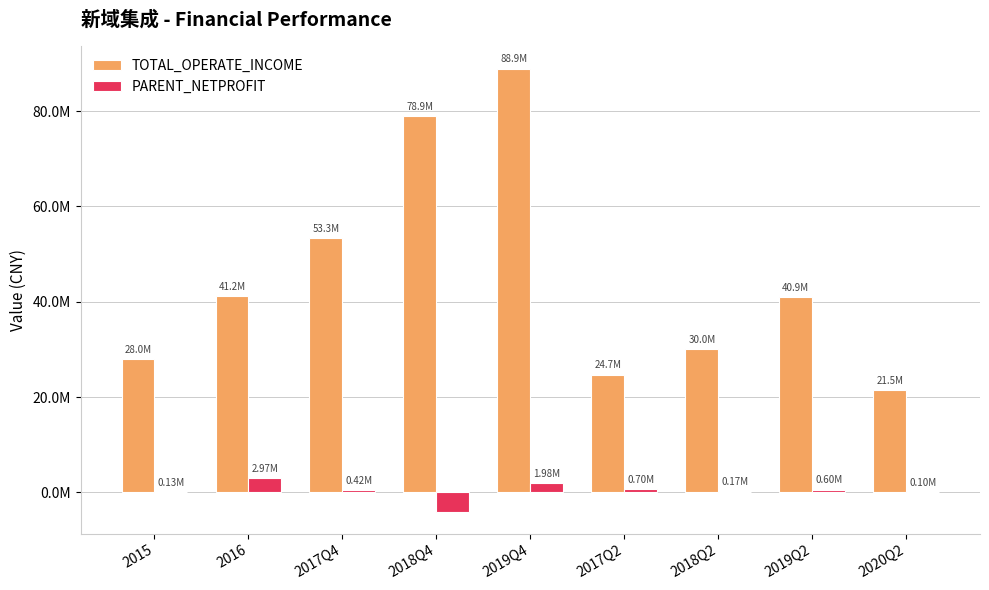

What are all the series names shown in the legend?

TOTAL_OPERATE_INCOME, PARENT_NETPROFIT